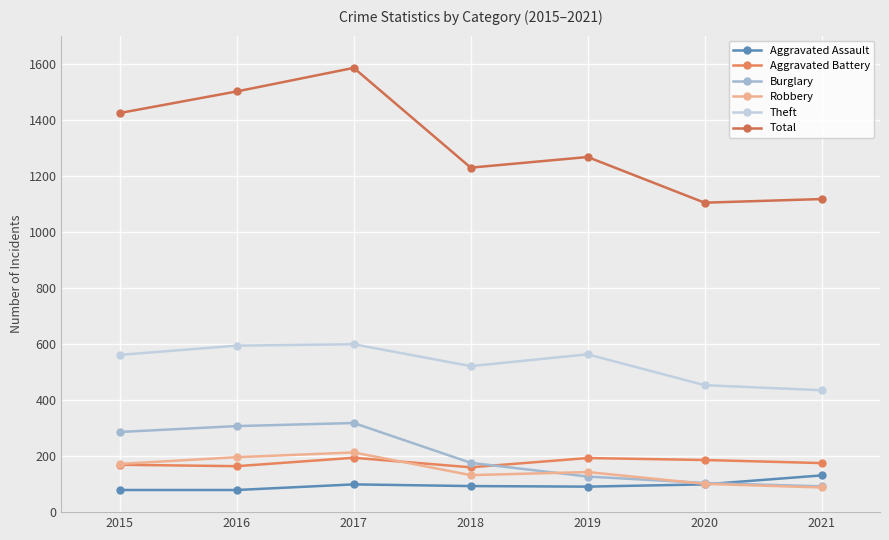

The Aggravated Assault series shows 168 at 2017. True or false?

False